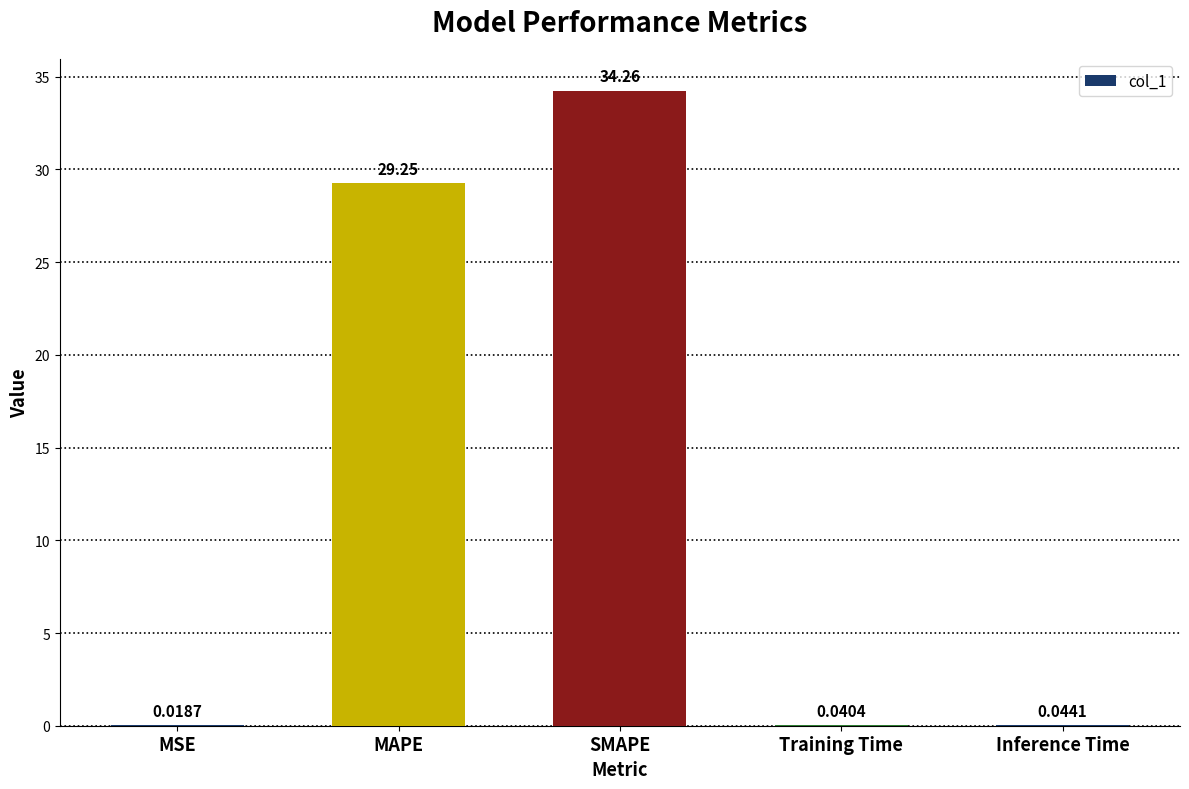

The value at SMAPE is 7.7. True or false?

False